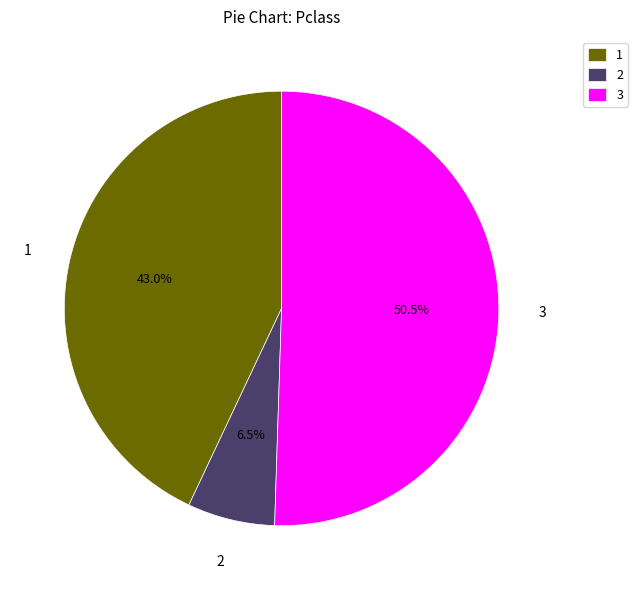

What is the largest slice in the pie chart?

3